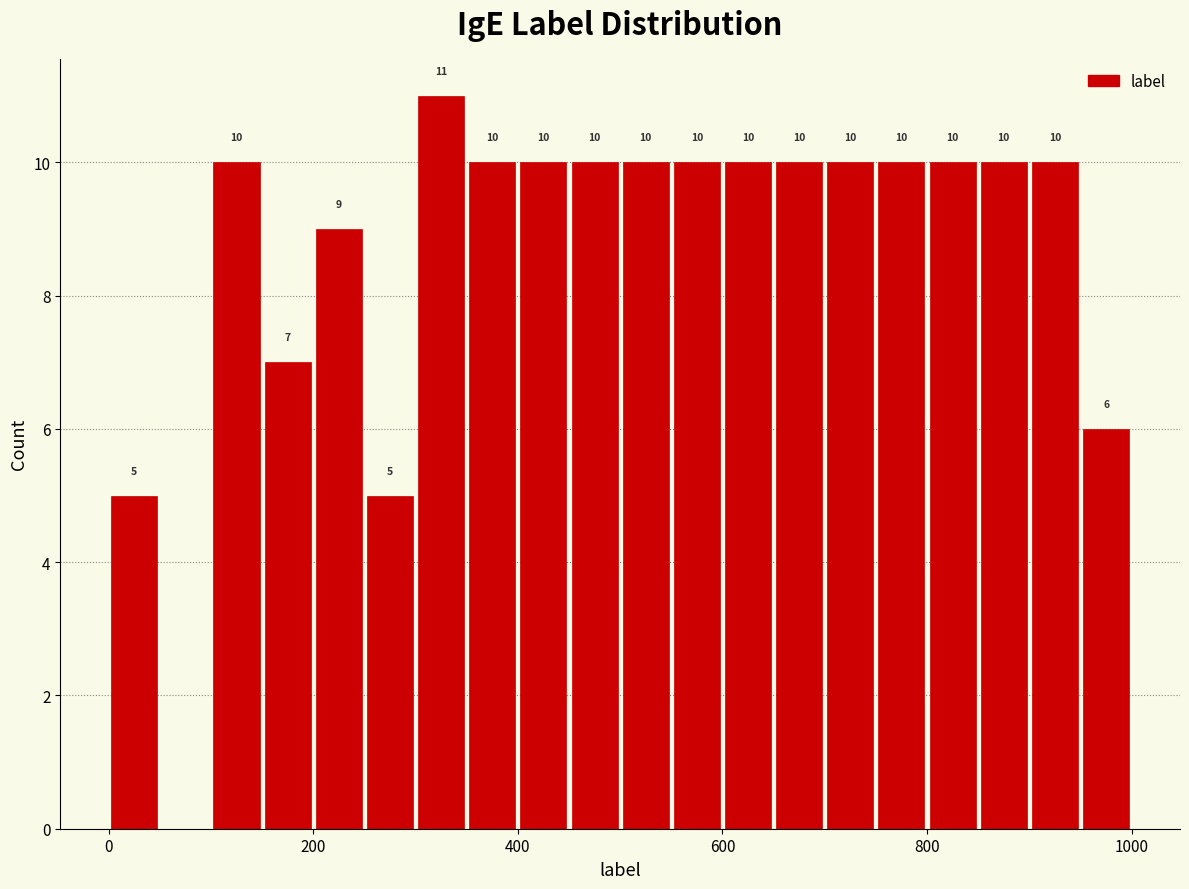

Read against the x-axis, roughly where is the centre of the tallest bar?

320